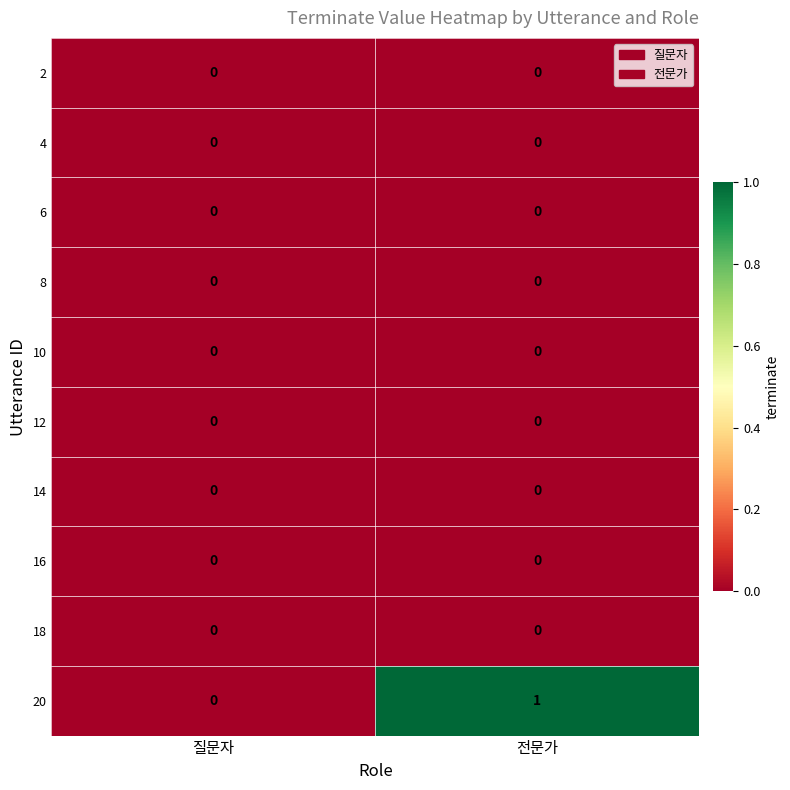

Which series changed the most between 질문자 and 전문가?

20